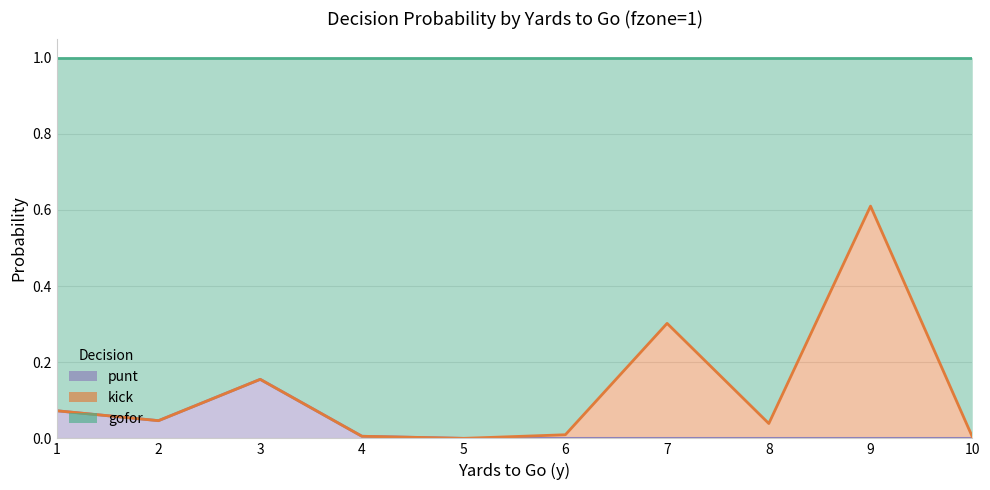

Does the chart have visible grid lines?

Yes